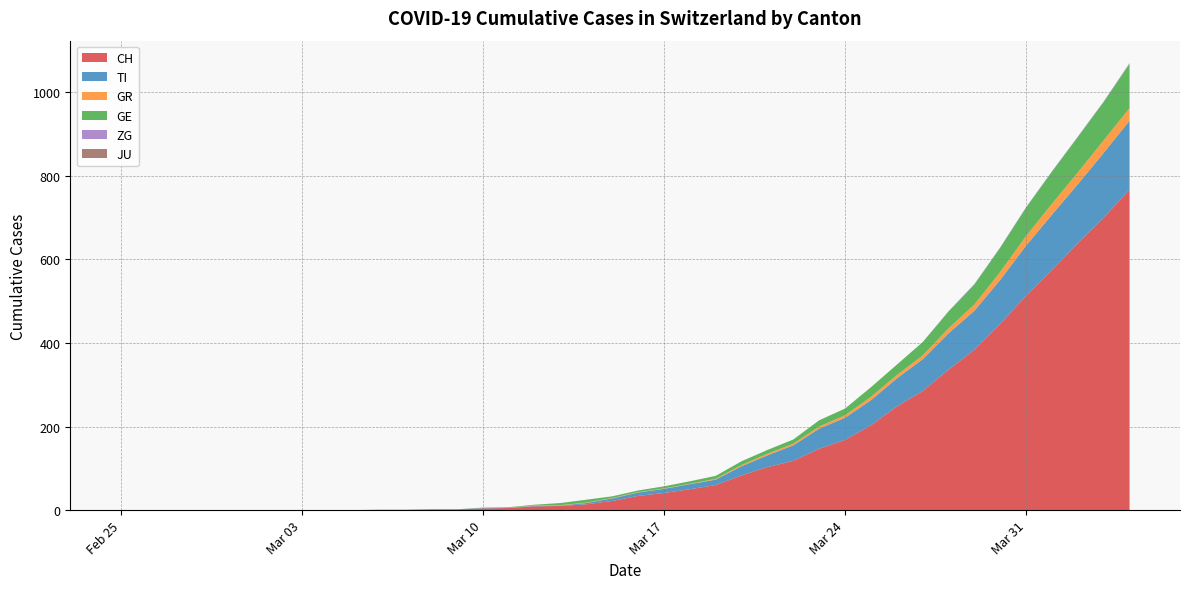

Reading left to right, list all the values displayed in this chart.

CH: 0	0	0	0	0	0	0	0	0	0	1	1	2	2	4	5	9	10	14	22	34	41	50	60	83	103	118	147	168	203	248	285	336	384	446	513	575	639	700	767
TI: 0	0	0	0	0	0	0	0	0	0	0	0	0	0	1	1	1	1	3	6	8	10	12	13	22	28	37	48	53	60	67	76	87	93	105	120	132	141	155	165
GR: 0	0	0	0	0	0	0	0	0	0	0	0	0	0	0	0	1	1	1	1	1	1	1	2	3	4	4	5	6	8	8	9	12	15	19	23	26	28	30	30
GE: 0	0	0	0	0	0	0	0	0	0	0	0	0	0	1	1	2	5	7	4	4	5	6	7	9	9	10	15	16	23	25	32	40	48	58	68	77	85	92	106
ZG: 0	0	0	0	0	0	0	0	0	0	0	0	0	0	0	0	0	0	0	0	0	0	0	0	0	0	0	0	0	0	0	0	1	1	1	1	1	1	1	2
JU: 0	0	0	0	0	0	0	0	0	0	0	0	0	0	0	0	0	0	0	0	0	0	0	0	0	0	0	0	0	0	0	0	0	0	0	0	0	0	0	0